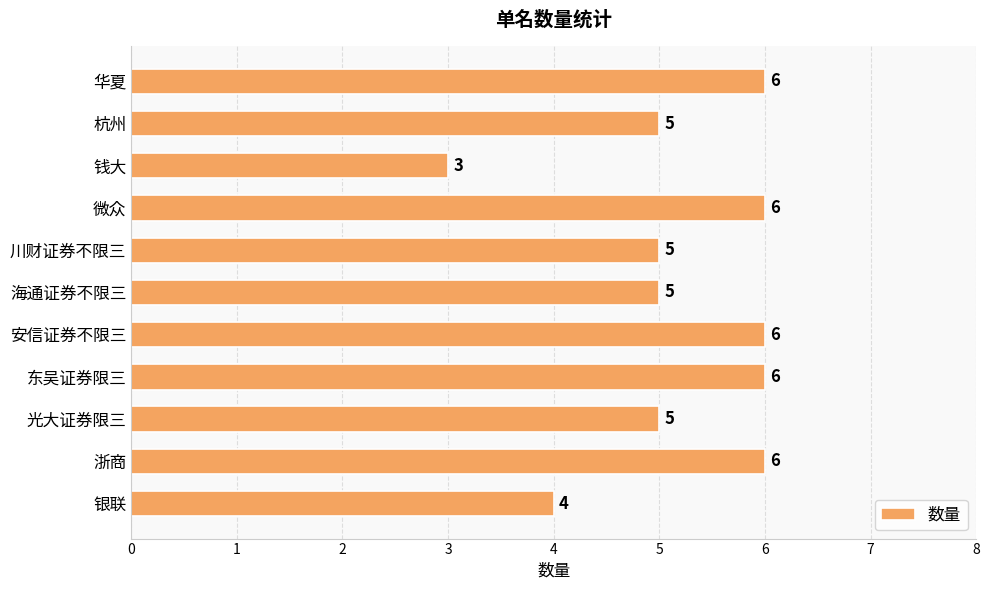

At which category does the chart reach its minimum across all series?

钱大